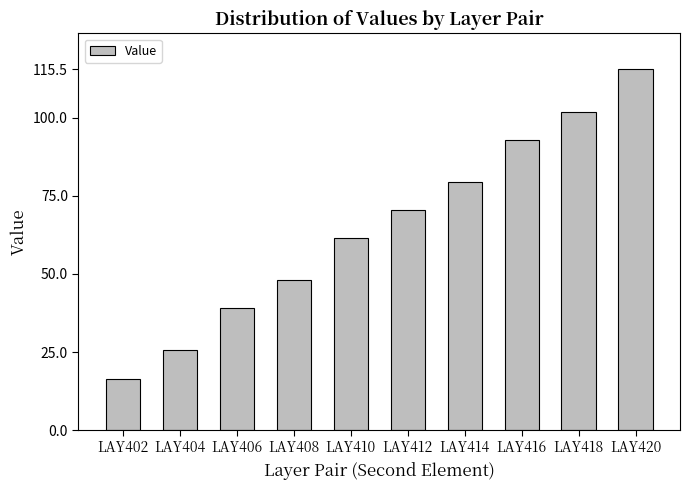

What is the smallest value displayed?

16.5